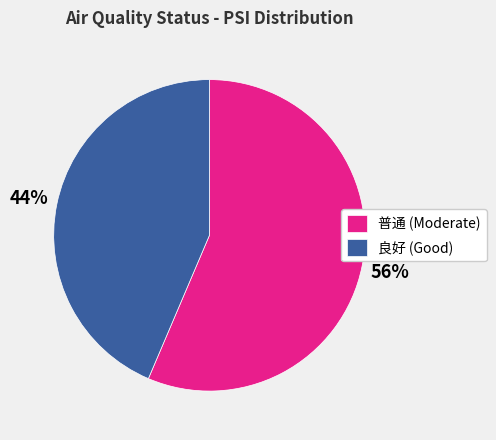

How many slices are in this pie chart?

2